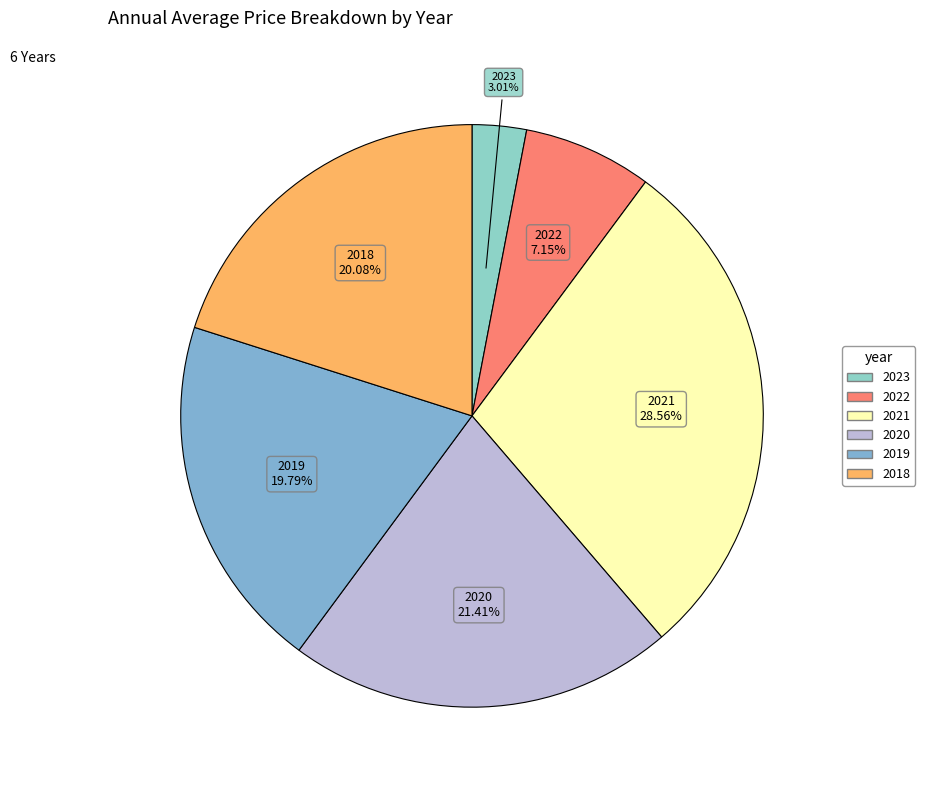

Is there any slice that represents more than half of the pie?

No